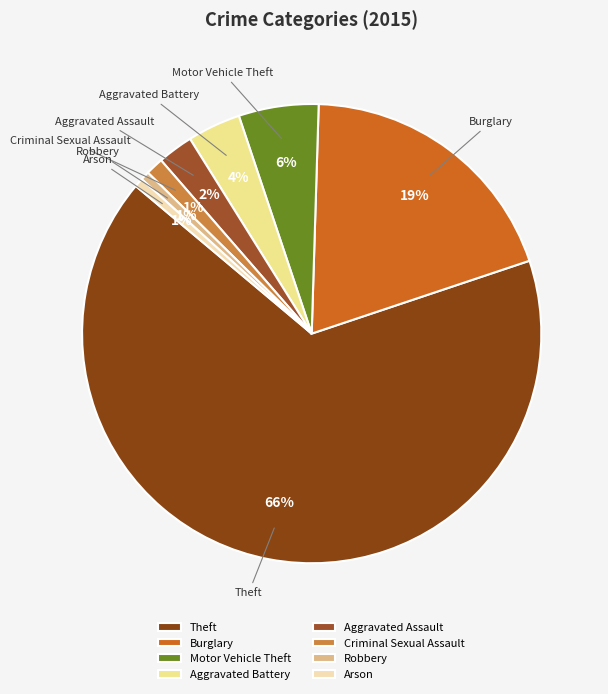

How many slices are in this pie chart?

8